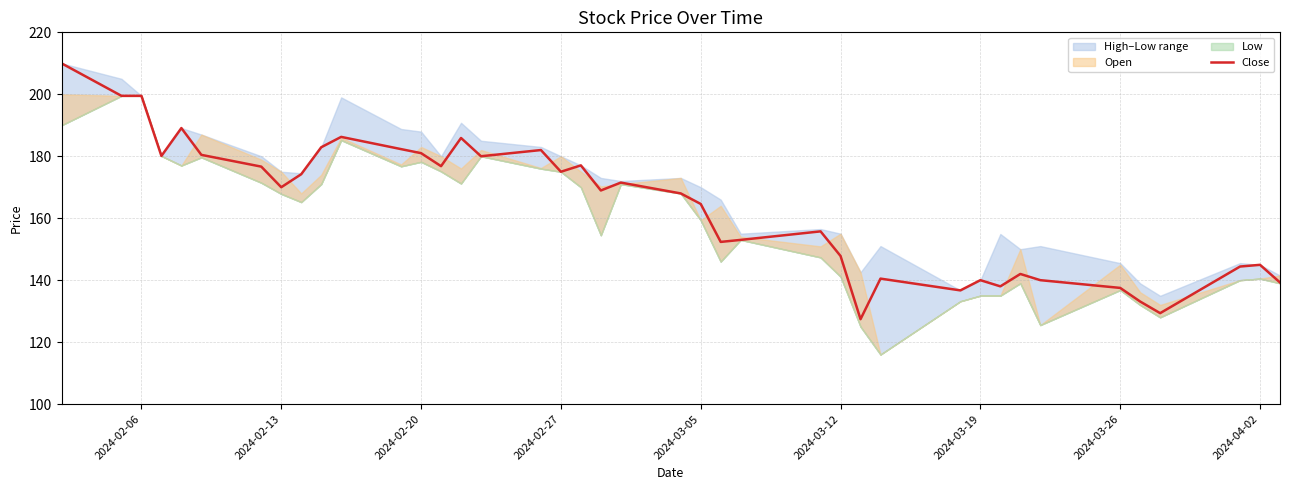

The value of Close at 2024-02-13 is 265.0. True or false?

False